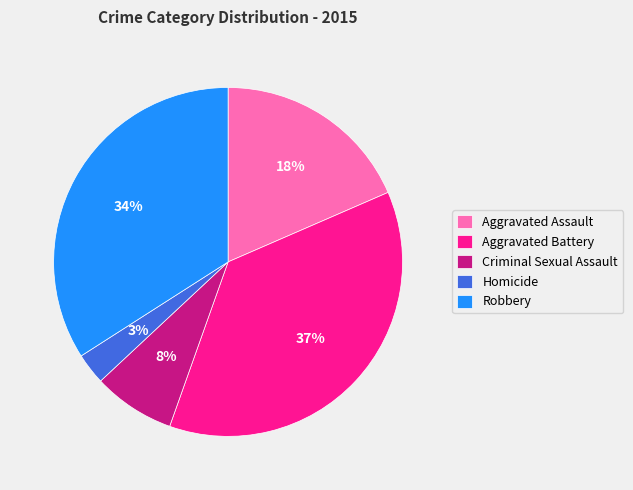

How many segments does this pie chart have?

5